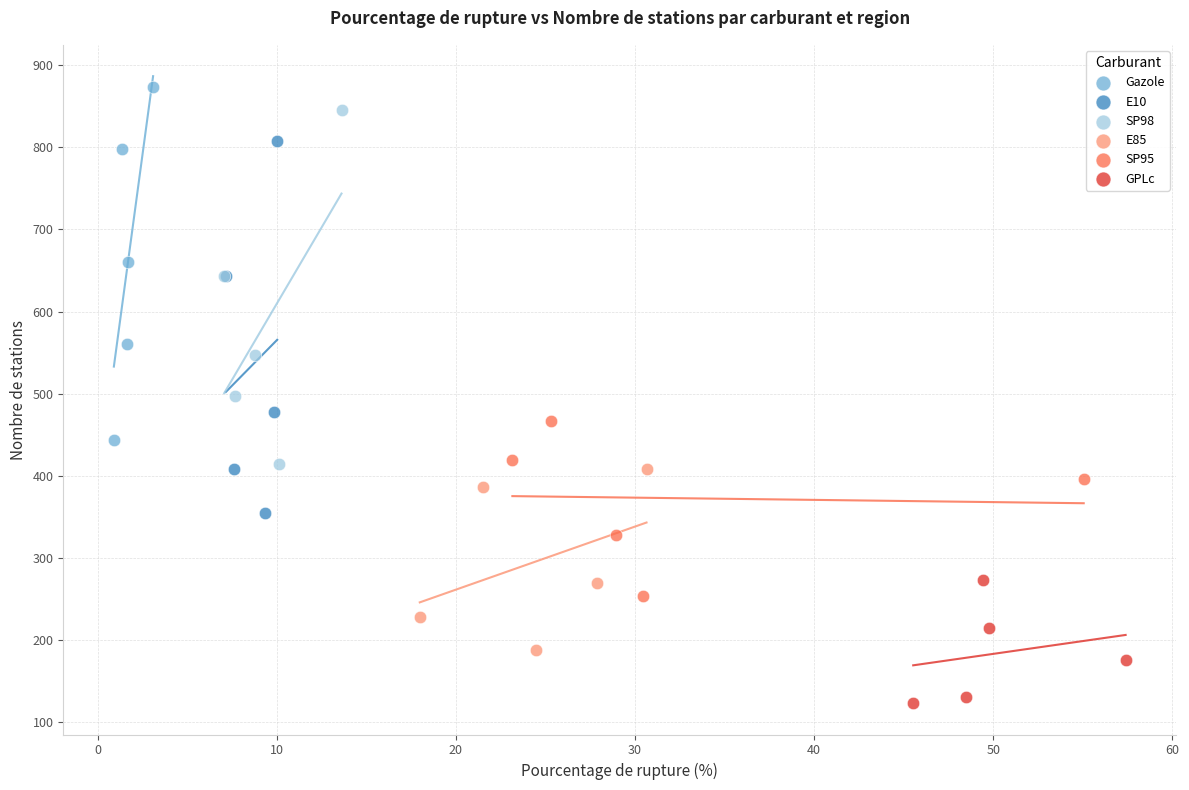

Which series has the widest spread of Y values?

E10